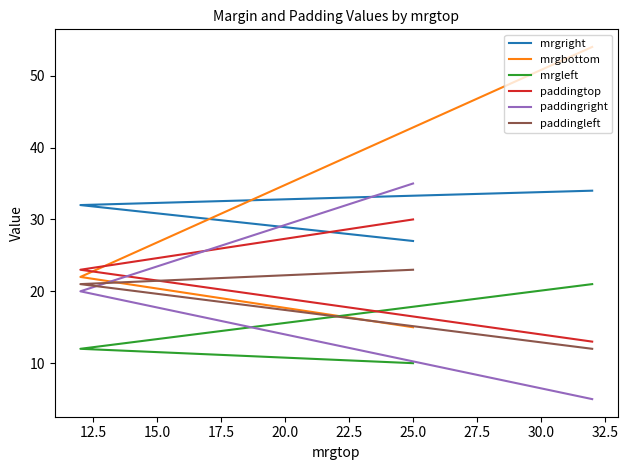

How many lines are shown in the chart?

6